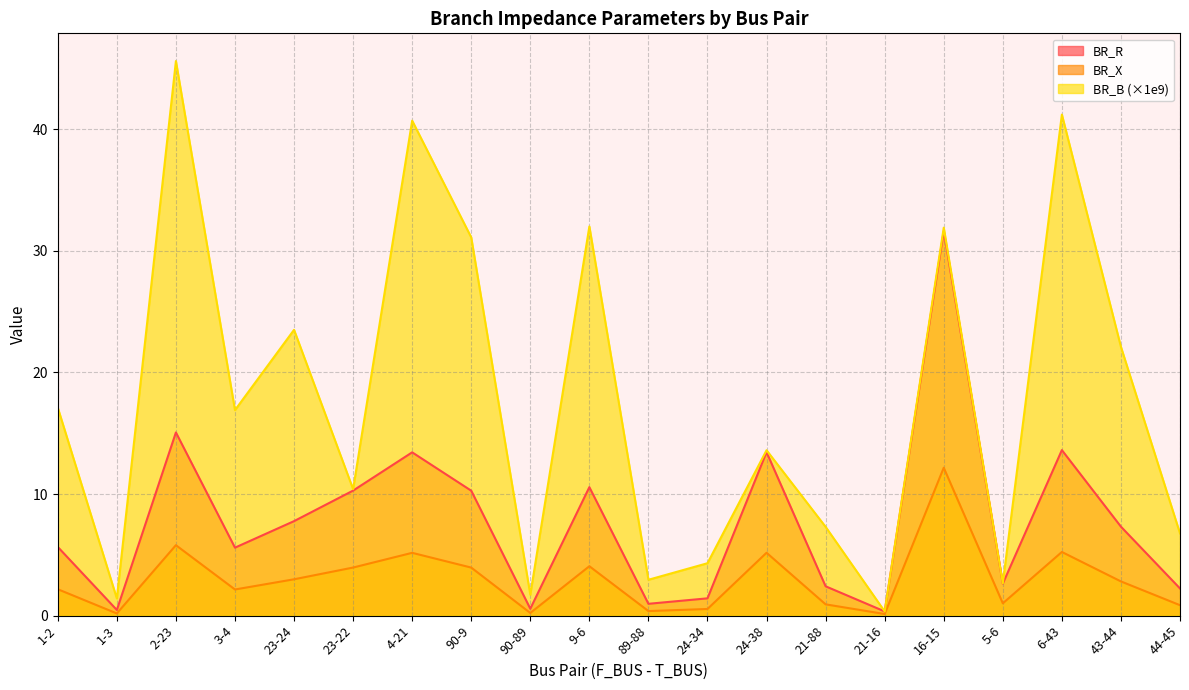

Reading left to right, list all the values displayed in this chart.

BR_R: 5.6	0.5	15.1	5.6	7.8	10.3	13.4	10.3	0.6	10.6	1.0	1.4	13.4	2.4	0.3	31.6	2.6	13.6	7.3	2.2
BR_X: 2.2	0.2	5.8	2.1	3.0	4.0	5.2	4.0	0.2	4.1	0.4	0.5	5.2	0.9	0.1	12.2	1.0	5.2	2.8	0.9
BR_B: 17.1	1.4	45.6	16.9	23.5	10.4	40.7	31.1	1.7	32.0	2.9	4.3	13.6	7.3	0.3	31.9	2.7	41.2	22.1	6.8